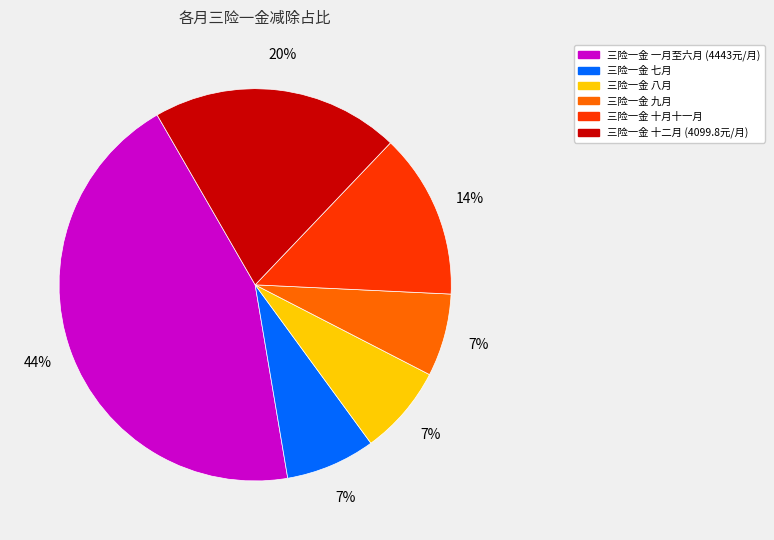

Is there any slice that represents more than half of the pie?

No